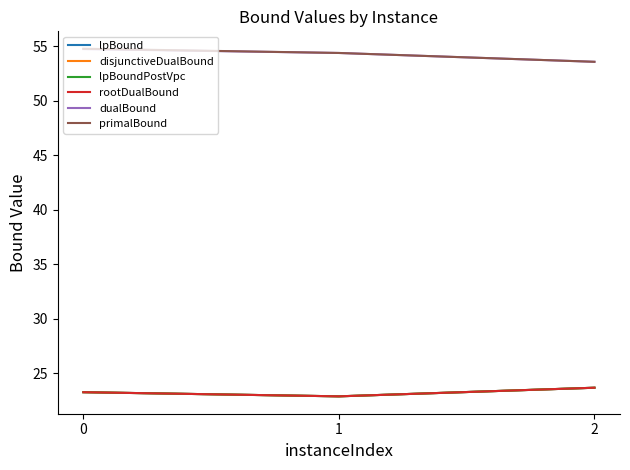

What is the total value across all series at 1?

200.3